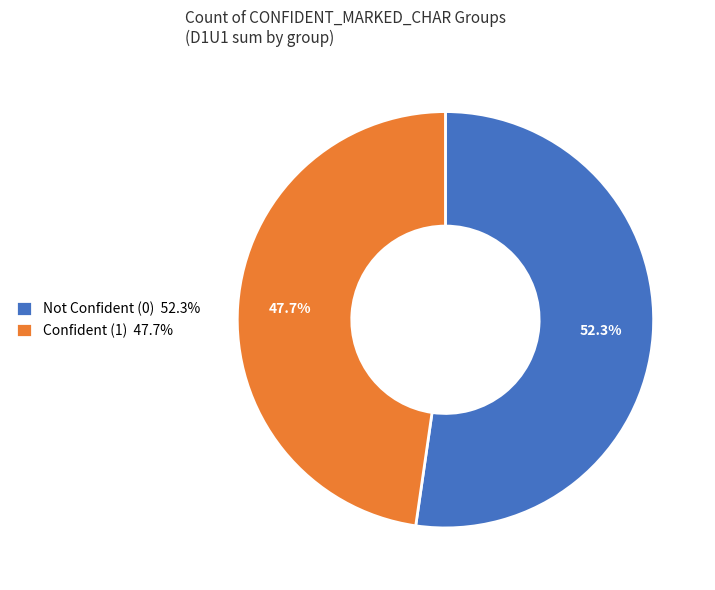

Do Not Confident (0) 52.3% and Confident (1) 47.7% together represent more than half of the pie?

Yes